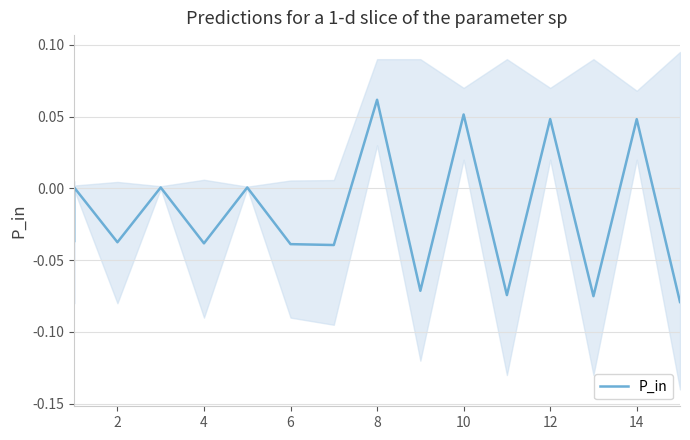

Does the chart display data point markers on the line(s)?

No